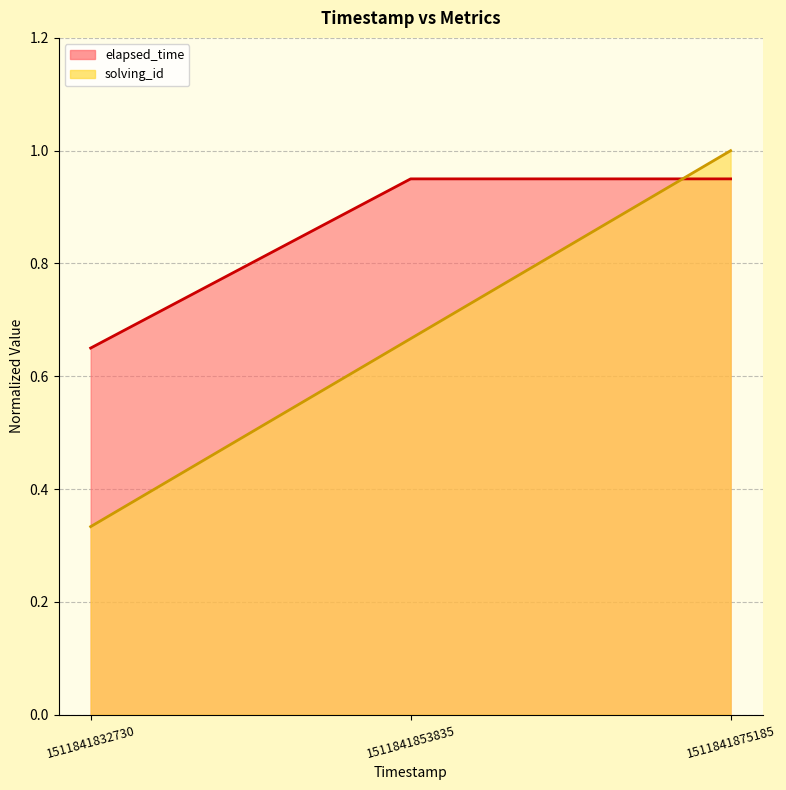

Rank the series at 1511841853835 from highest to lowest value.

elapsed_time, solving_id